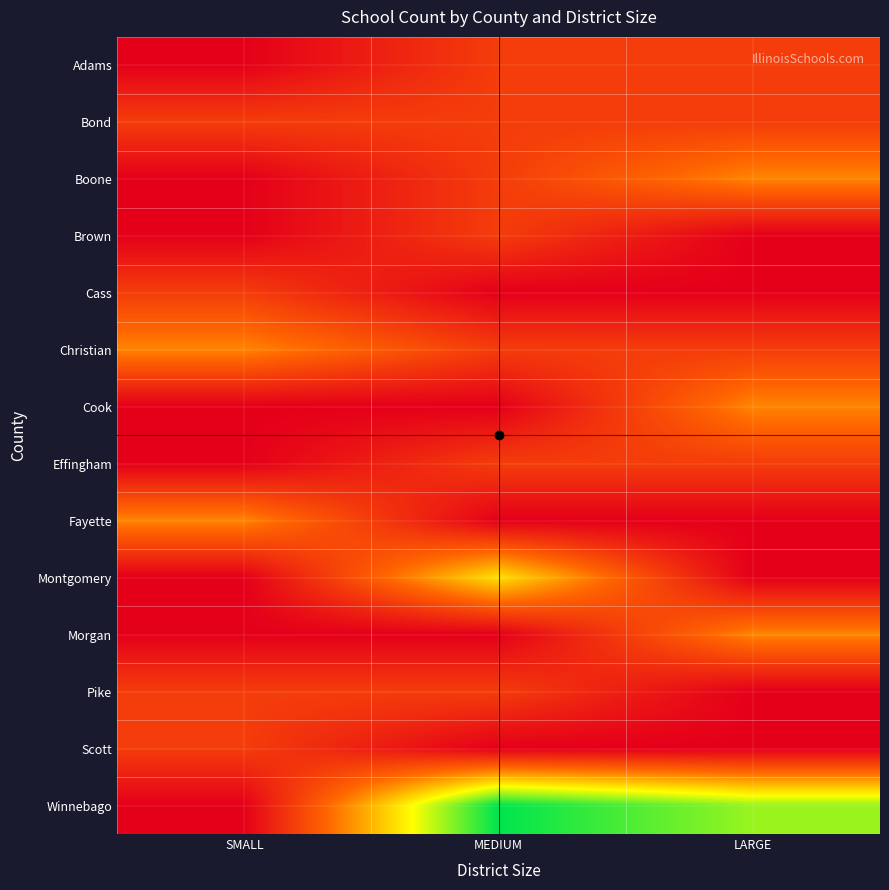

Between MEDIUM and SMALL, which is larger?

MEDIUM